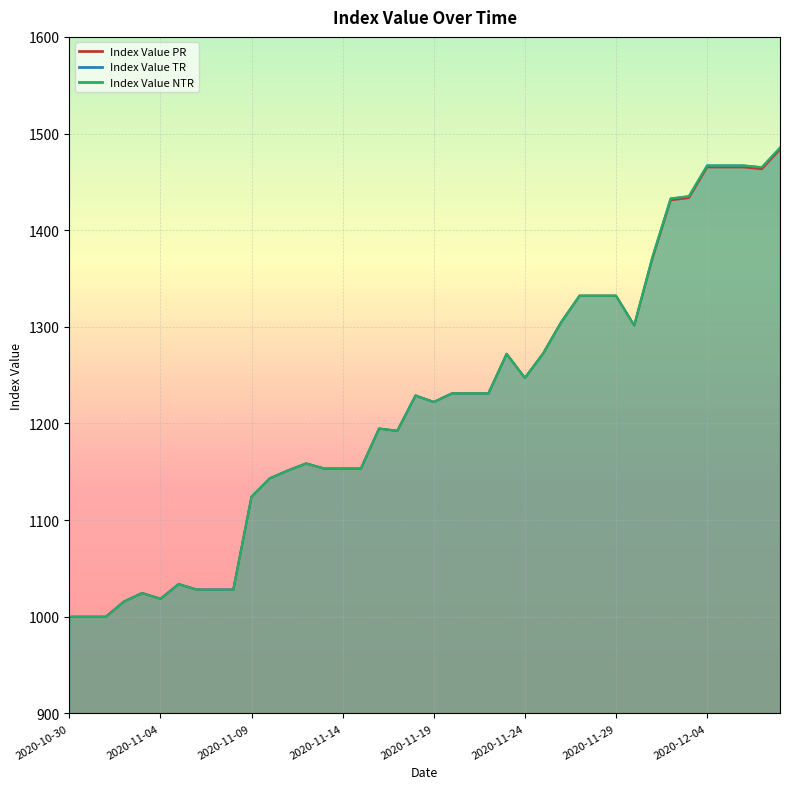

Where is the first local minimum for Index Value TR?

2020-11-04